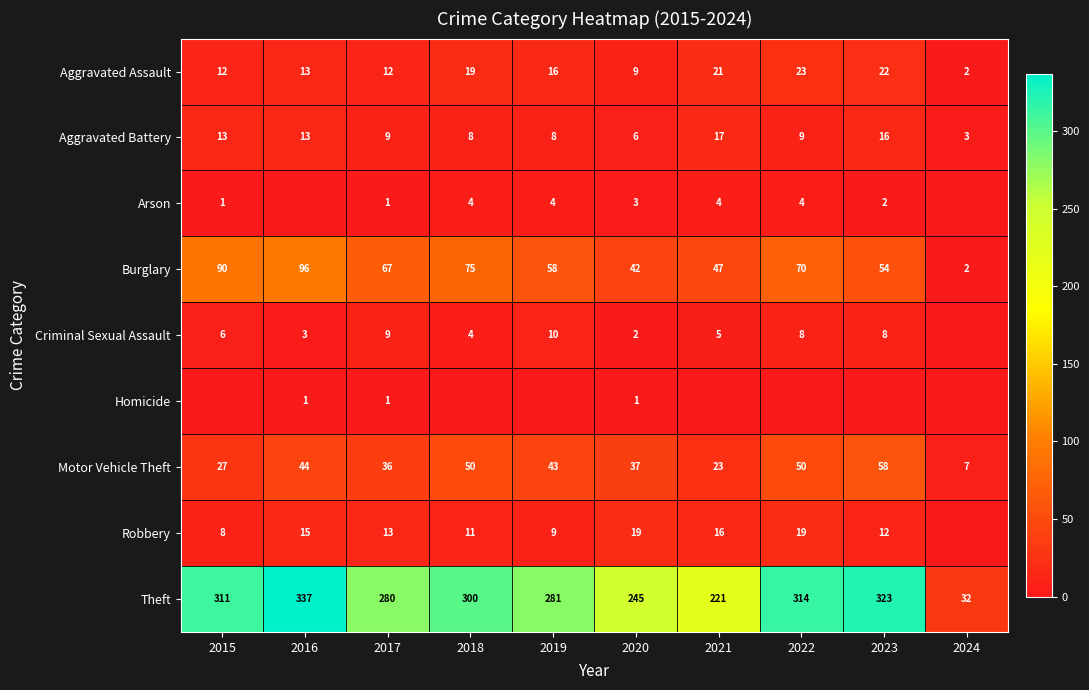

What is the minimum value for Motor Vehicle Theft?

7